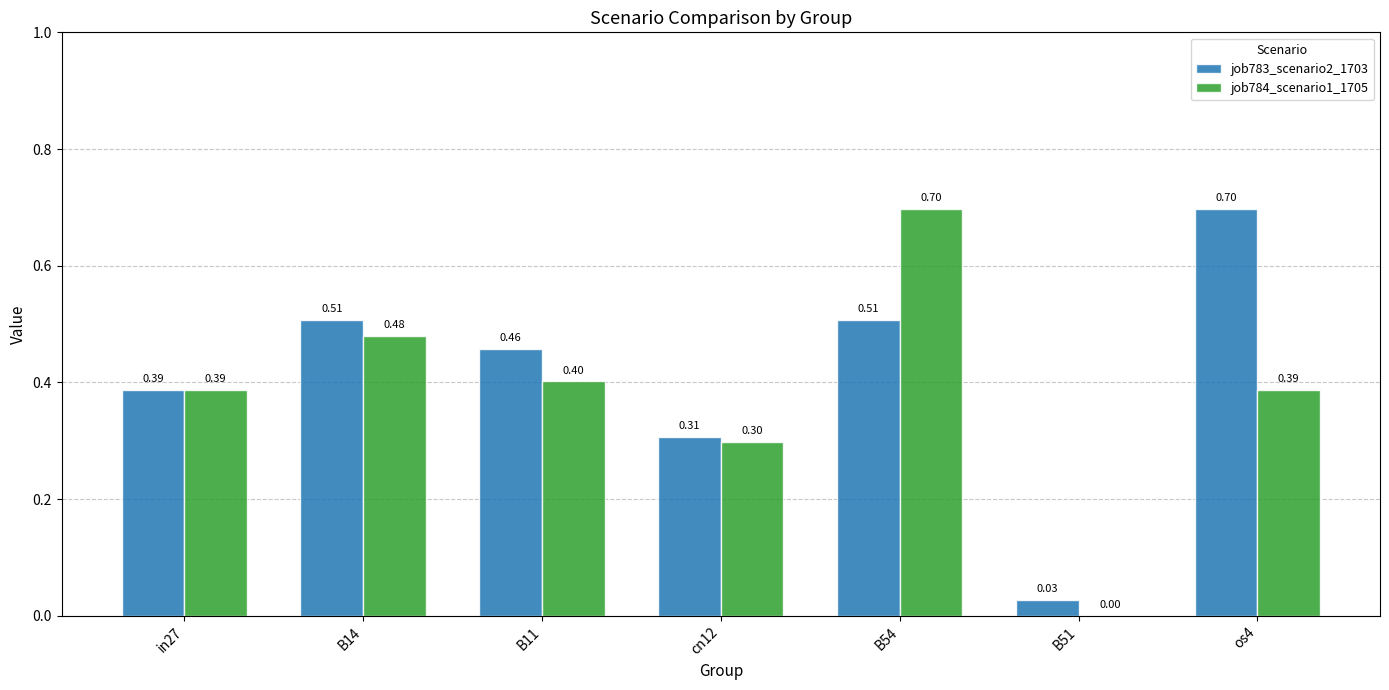

Which series has the largest total across all categories?

job783_scenario2_1703